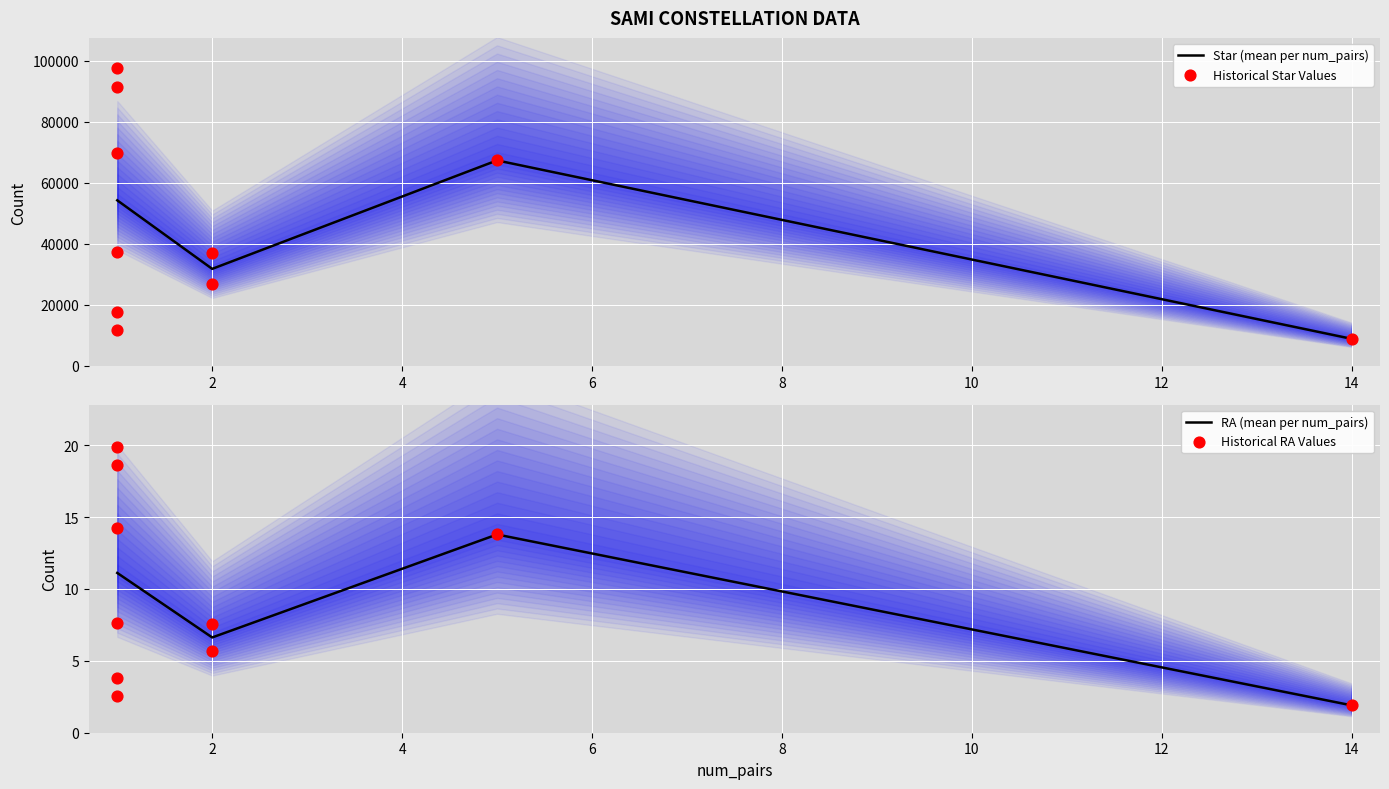

What are all the series names shown in the legend?

star, ra